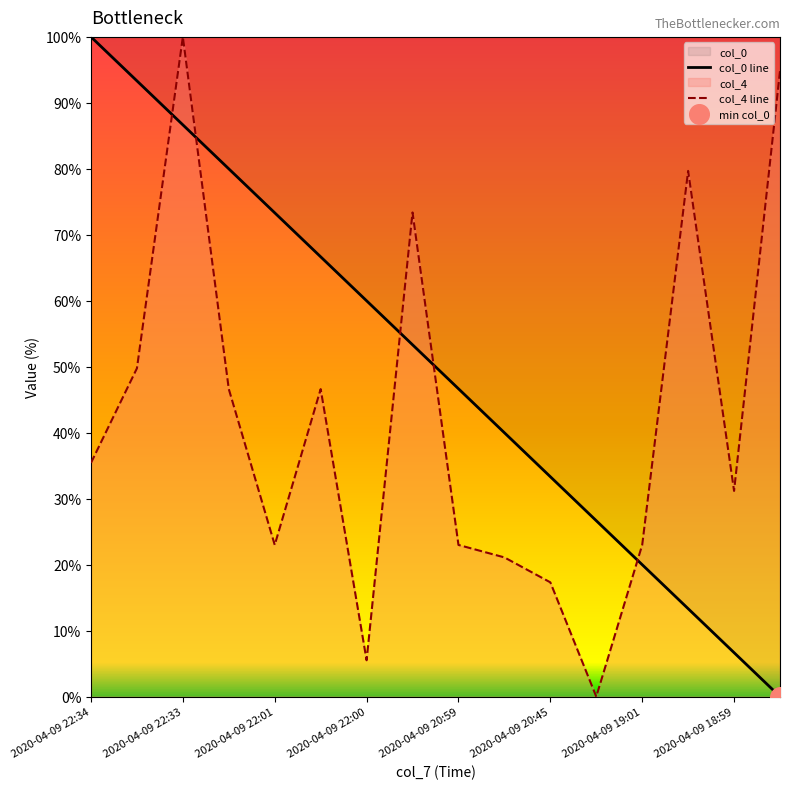

At which category is the sum across all series the highest?

2020-04-09 22:33